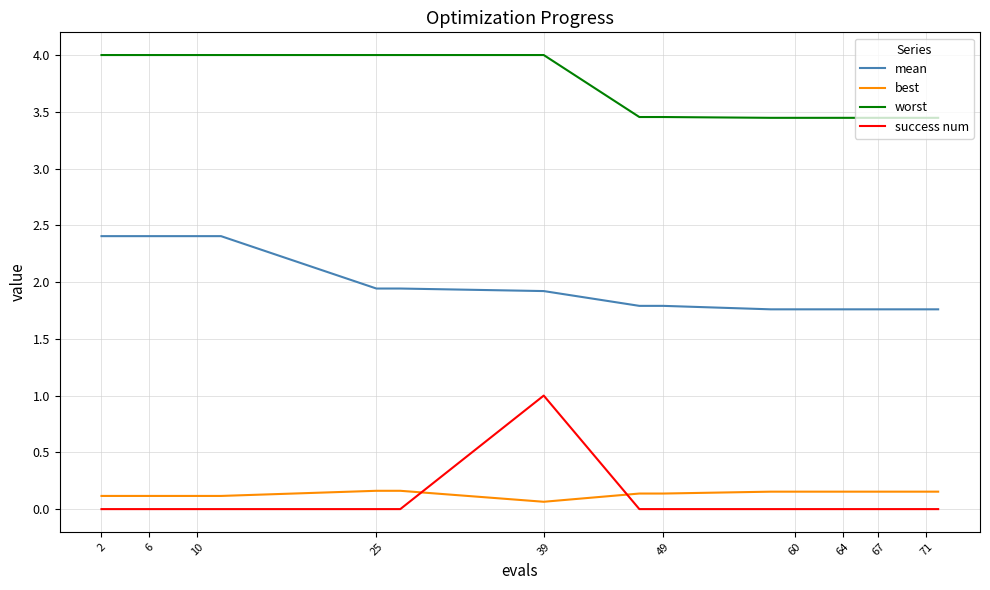

Which series has the largest total across all categories?

worst